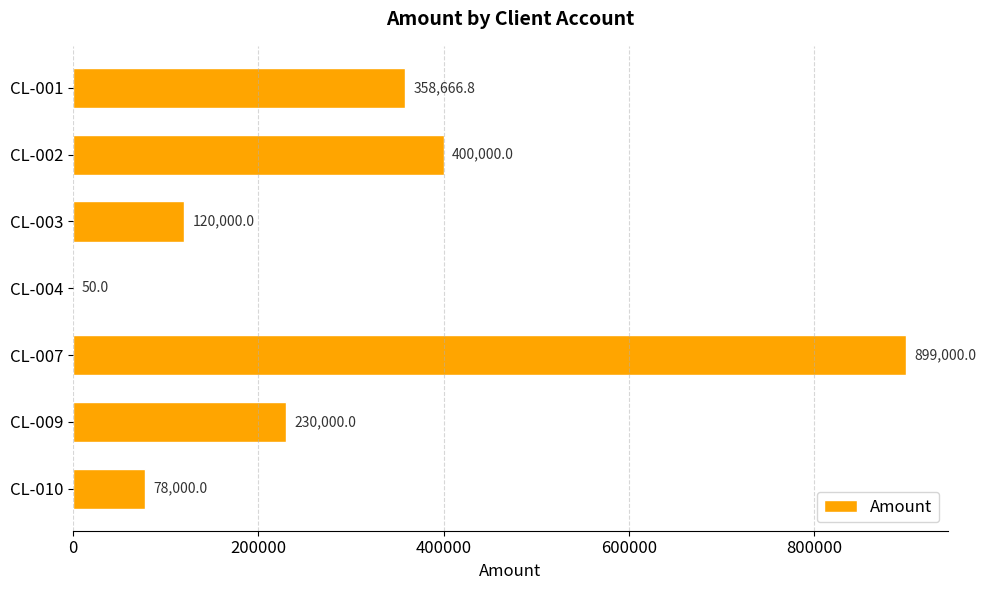

What is the greatest value displayed?

899000.0